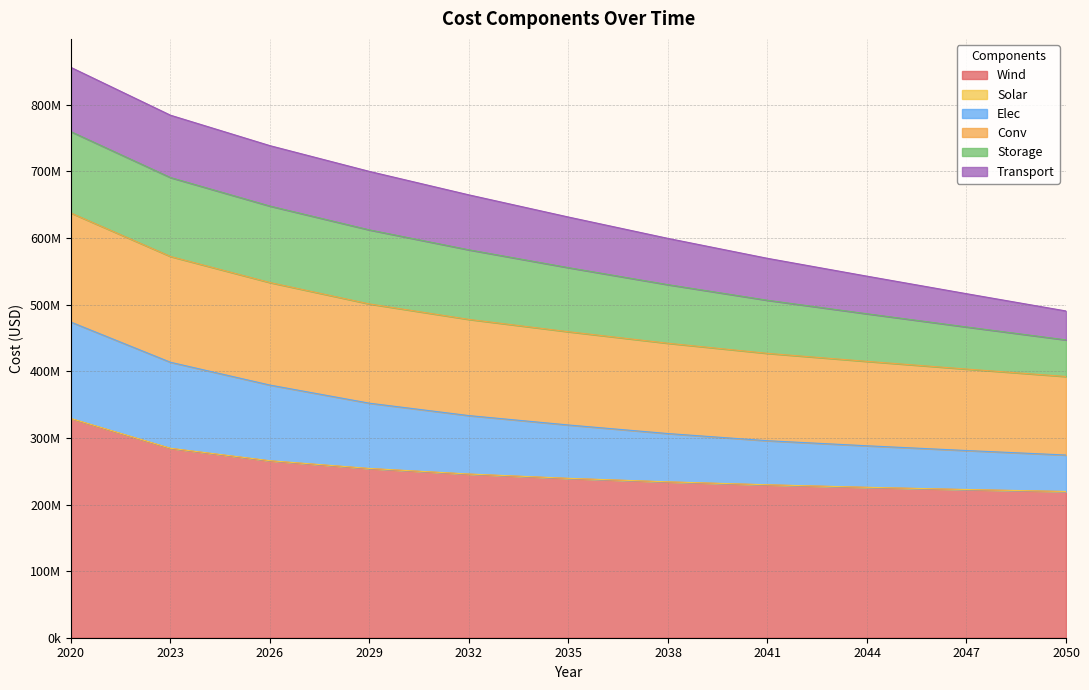

True or false: Elec and Solar intersect in this chart.

False